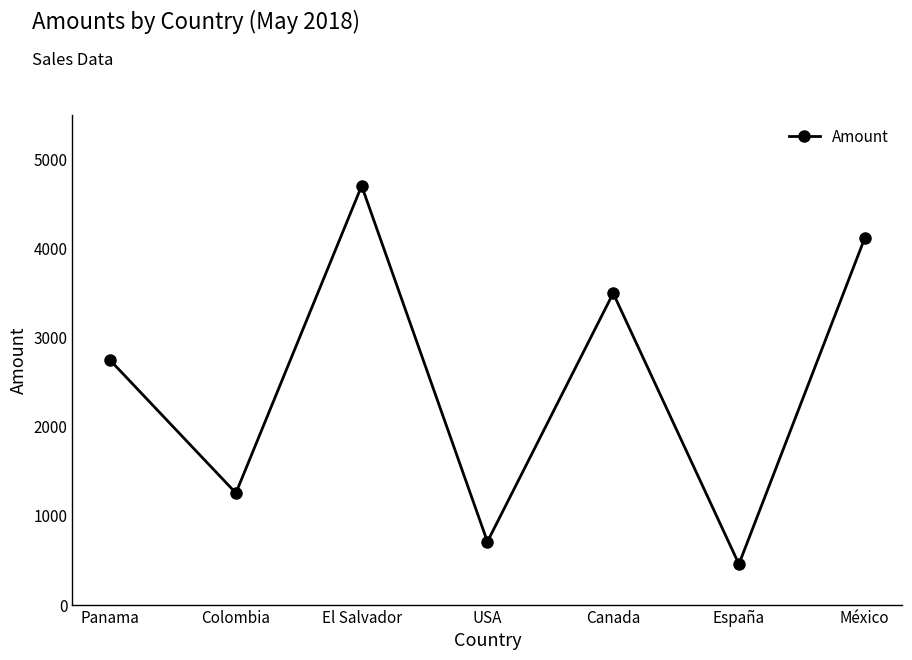

Reading right to left, list all the values displayed in this chart.

4112	454	3495	706	4700	1252	2743